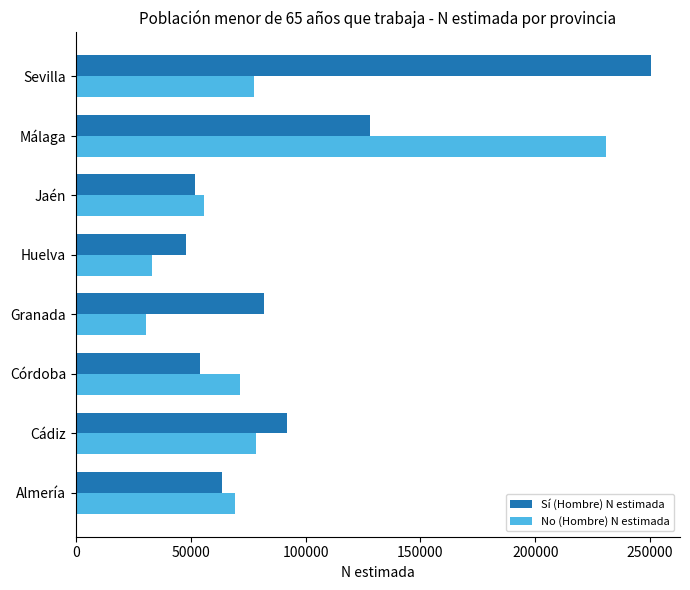

Is the value of No (Hombre) N estimada at Cádiz greater than the value of Sí (Hombre) N estimada at Córdoba?

Yes